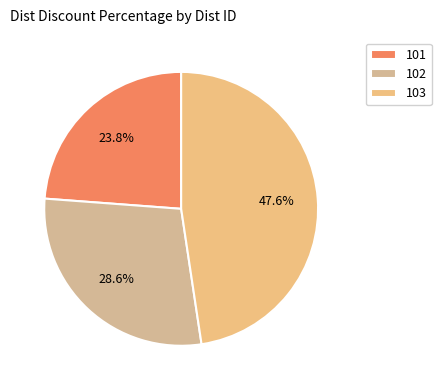

How many slices are in this pie chart?

3